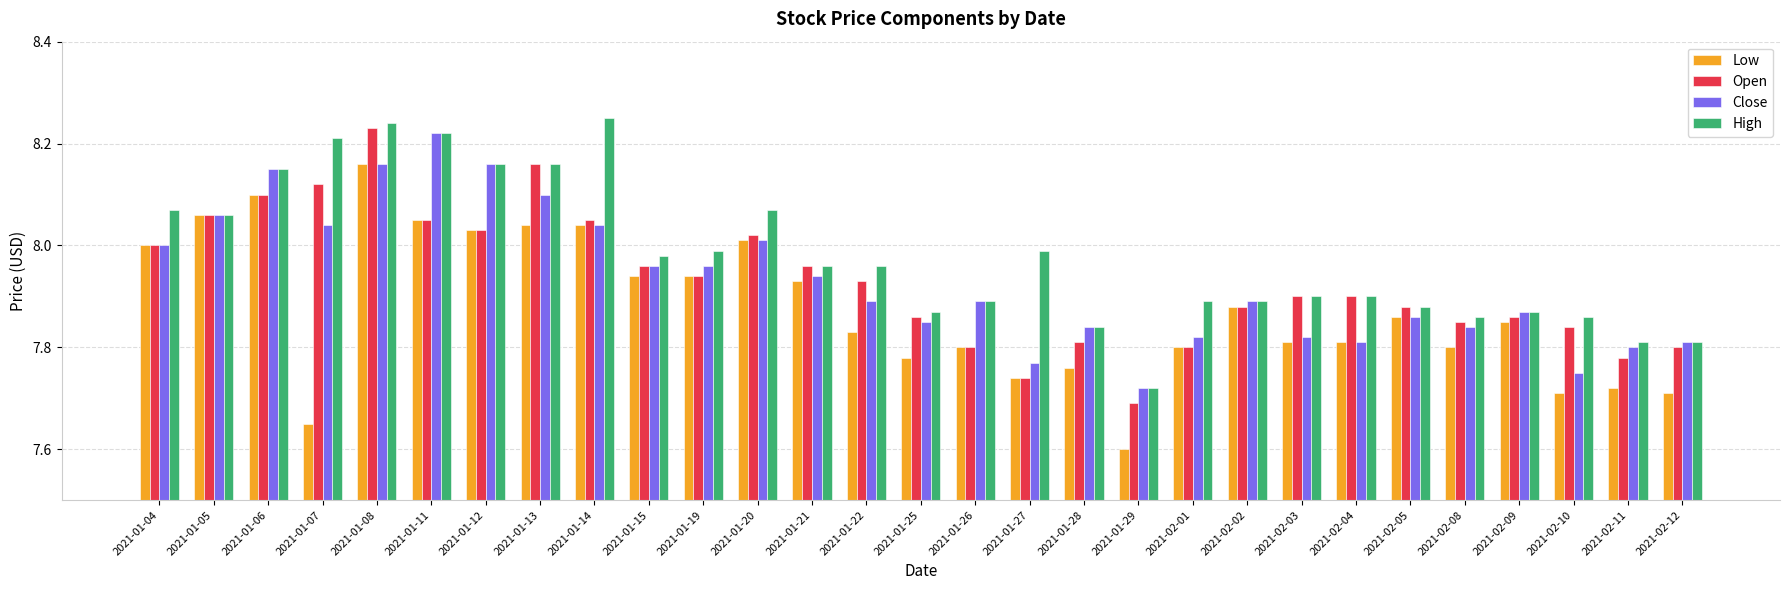

What is the total value across all series at 2021-02-08?

31.4